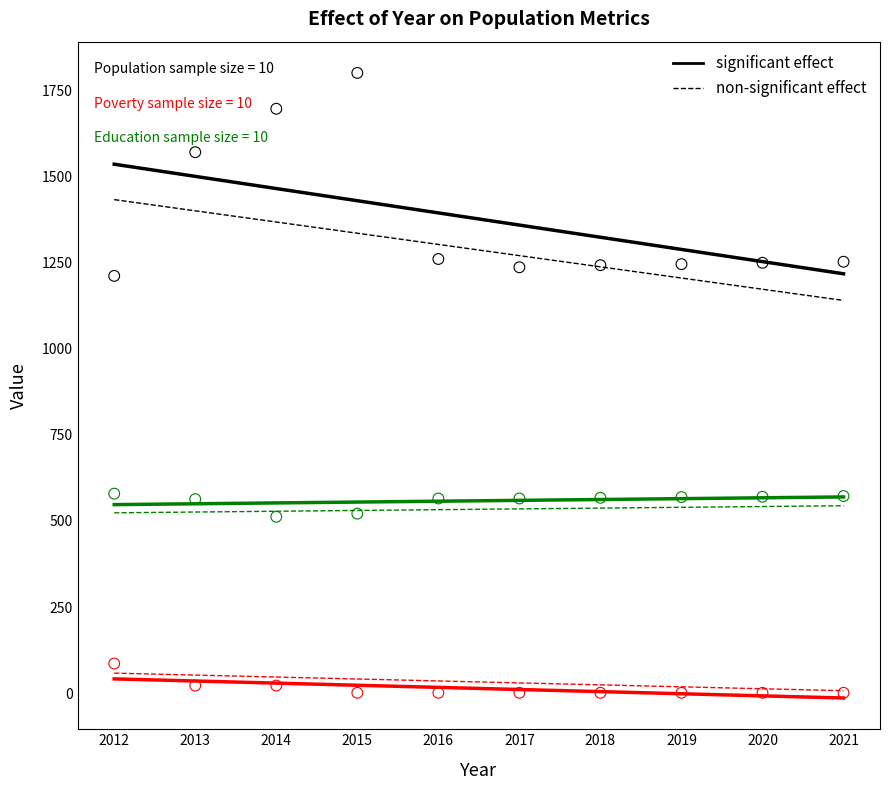

Across all data points, what is the range of X values (max minus min)?

9